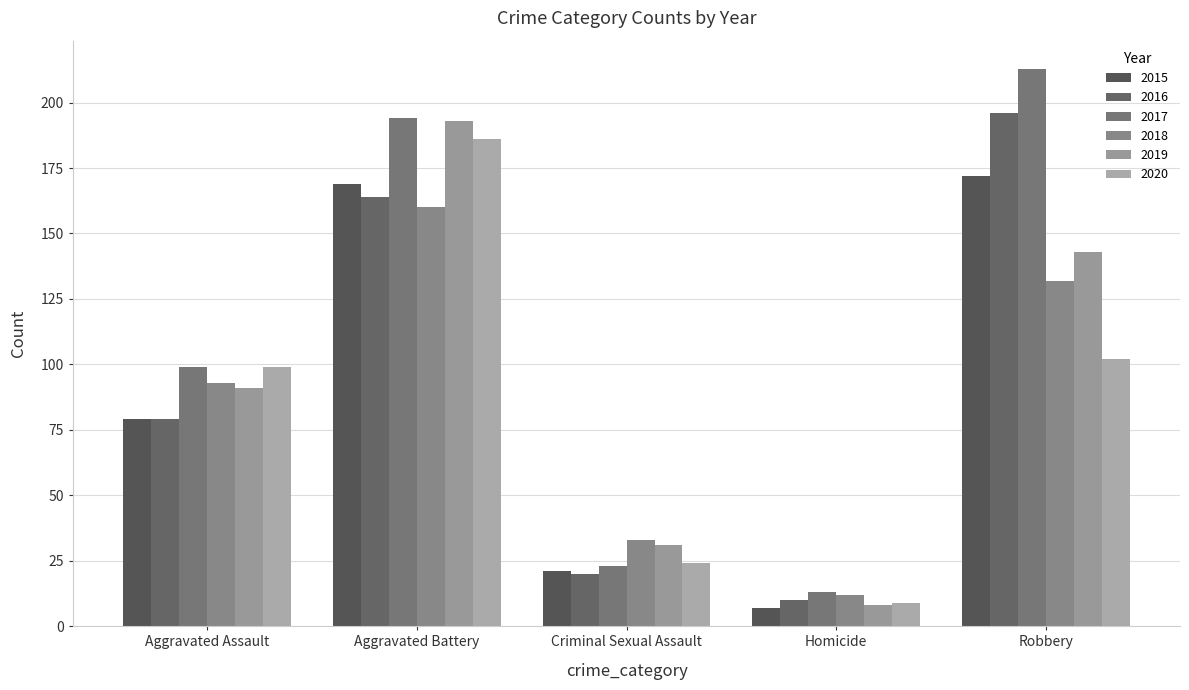

Which series has the largest total across all categories?

2017